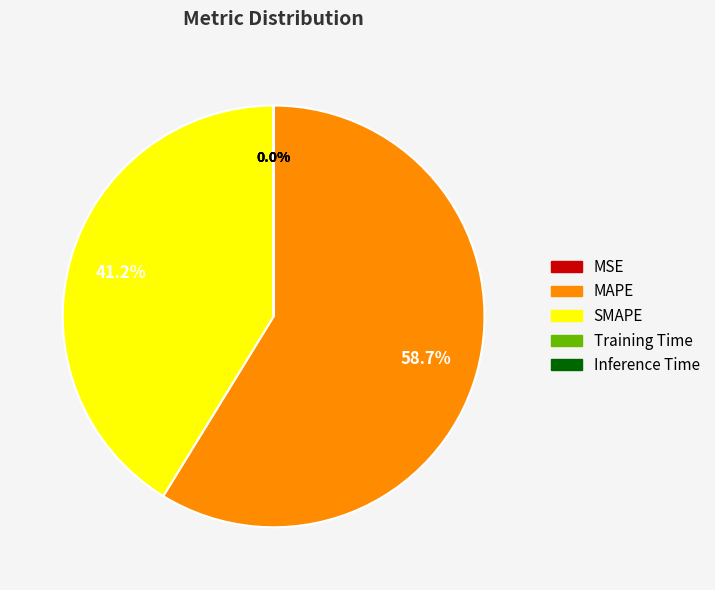

Which category has the biggest portion of the pie?

MAPE